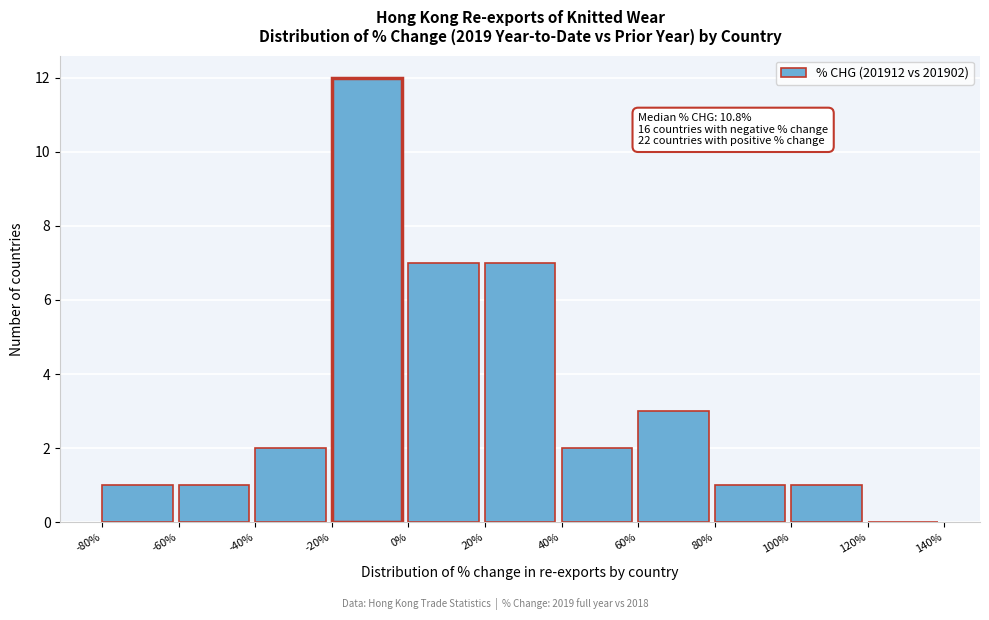

Which range on the x-axis has the tallest bar?

-20% to 0%